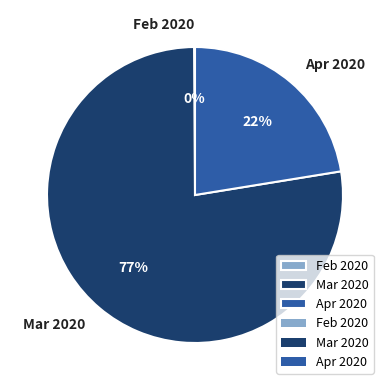

What is the largest slice in the pie chart?

Mar 2020